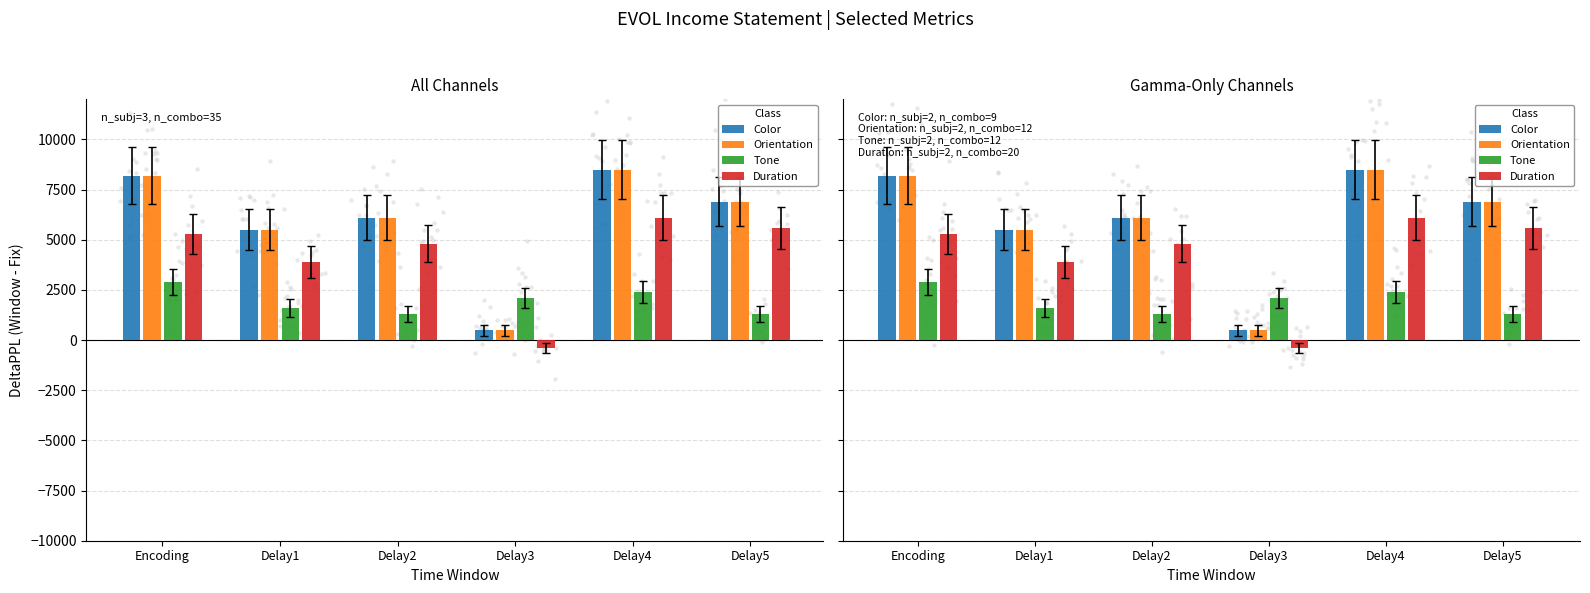

Which series contains the highest Y value?

Color